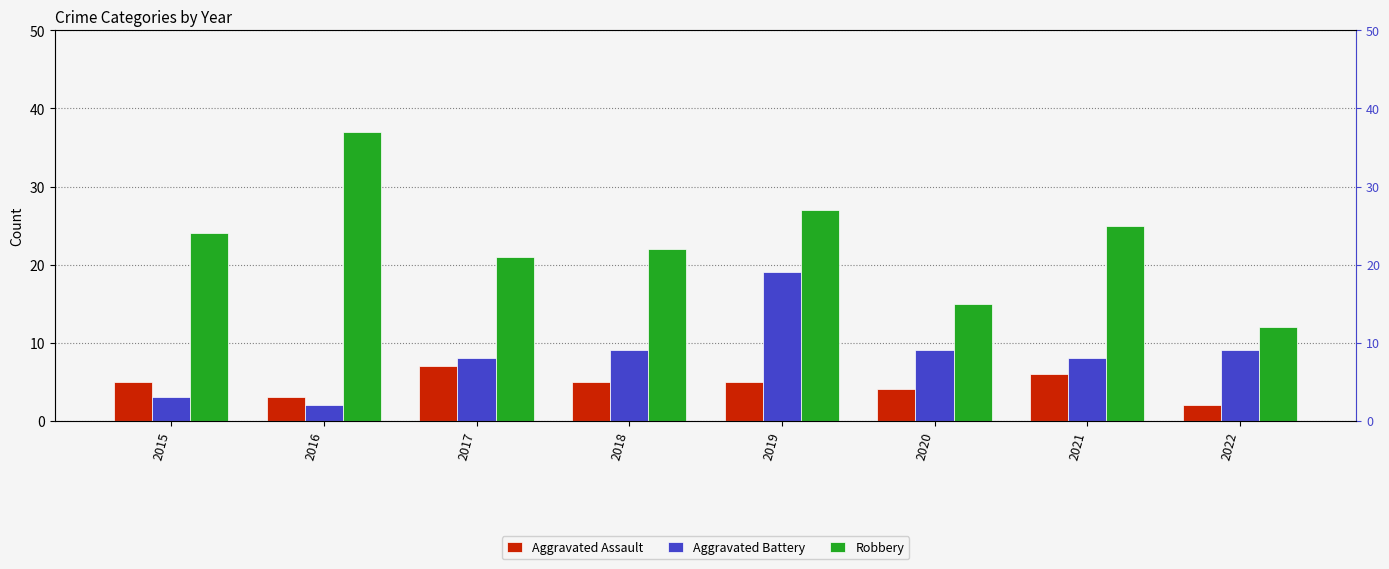

What is the minimum value for Robbery?

12